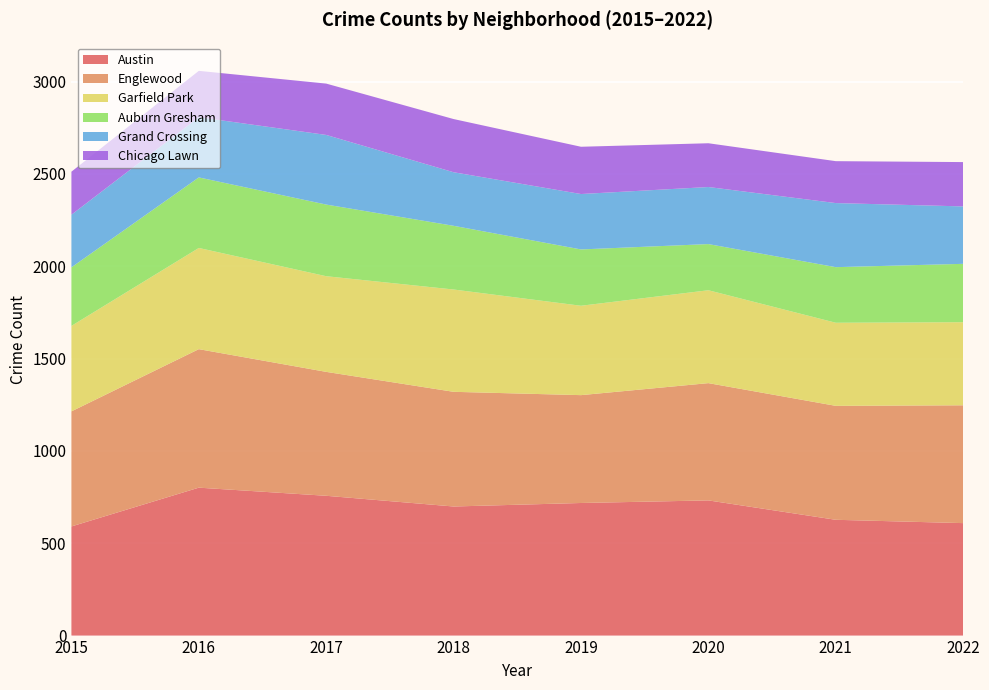

Reading left to right, transcribe all the data shown in this chart.

Austin: 2015=591	2016=801	2017=757	2018=699	2019=718	2020=732	2021=627	2022=609
Englewood: 2015=623	2016=750	2017=671	2018=621	2019=584	2020=635	2021=617	2022=638
Garfield Park: 2015=463	2016=548	2017=518	2018=554	2019=484	2020=503	2021=450	2022=450
Auburn Gresham: 2015=317	2016=382	2017=388	2018=345	2019=305	2020=250	2021=301	2022=316
Grand Crossing: 2015=285	2016=326	2017=377	2018=290	2019=300	2020=309	2021=347	2022=311
Chicago Lawn: 2015=233	2016=251	2017=278	2018=288	2019=256	2020=237	2021=227	2022=240